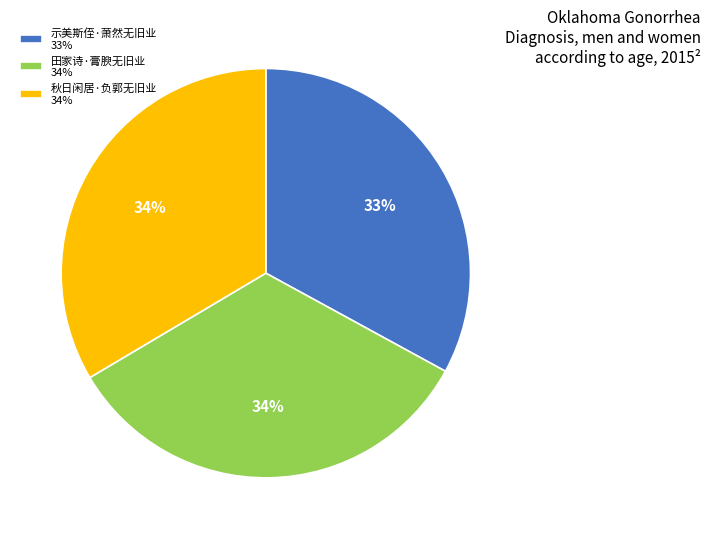

To the nearest percent, what portion does 示美斯侄·萧然无旧业 33% represent?

33%